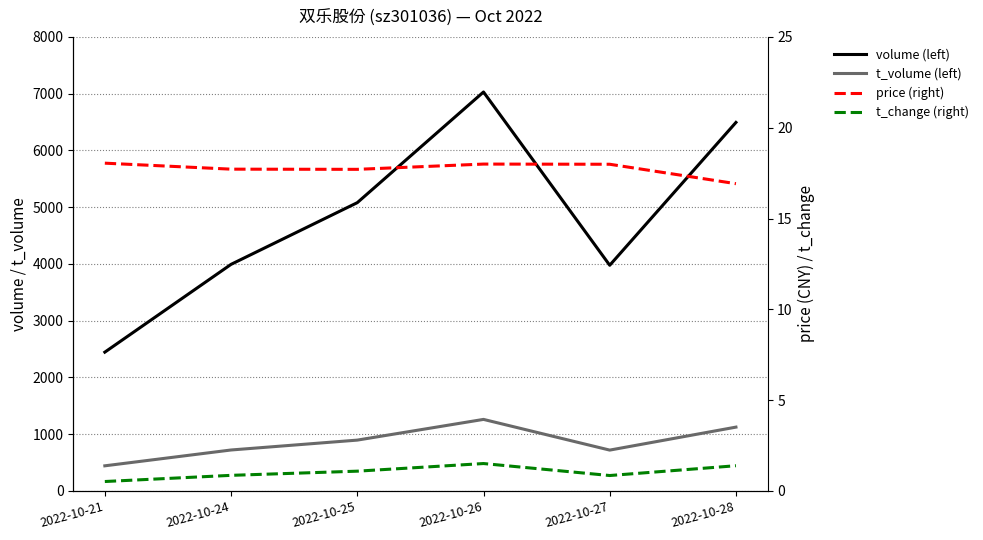

What are all the series names shown in the legend?

volume, t_volume, price, t_change